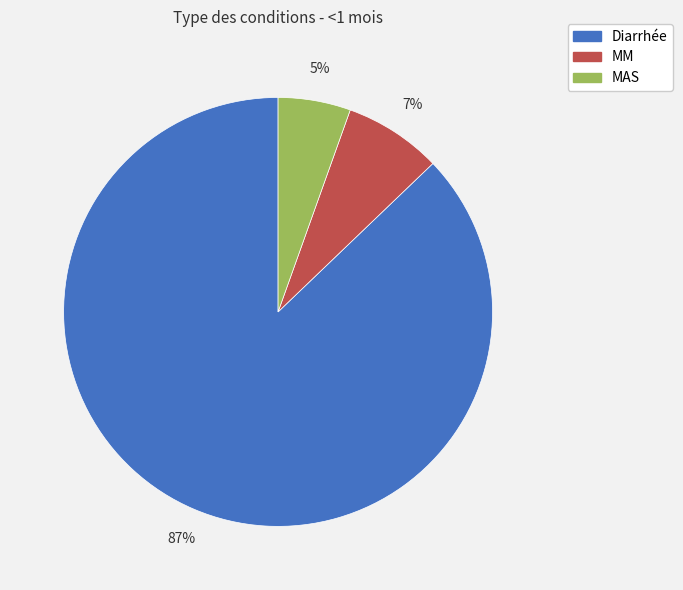

What is the largest slice in the pie chart?

Diarrhée